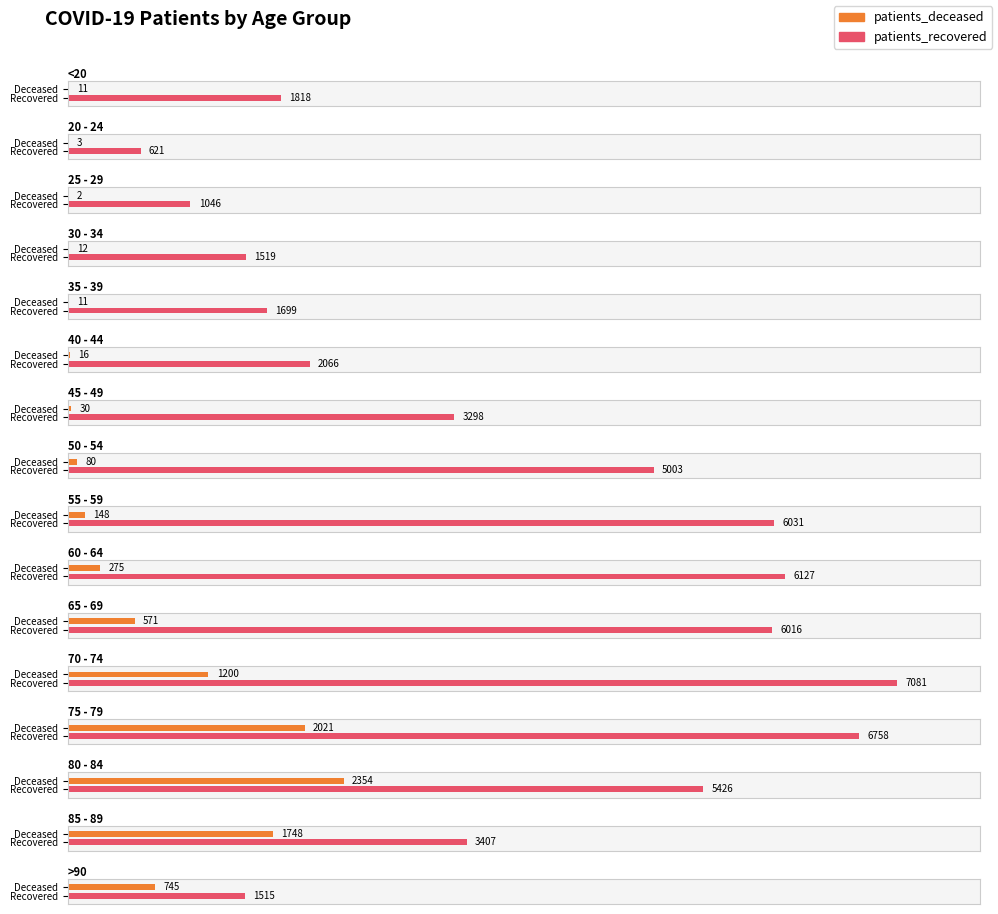

List the labels in order of patients_deceased value, largest first.

80 - 84, 75 - 79, 85 - 89, 70 - 74, >90, 65 - 69, 60 - 64, 55 - 59, 50 - 54, 45 - 49, 40 - 44, 30 - 34, <20, 35 - 39, 20 - 24, 25 - 29